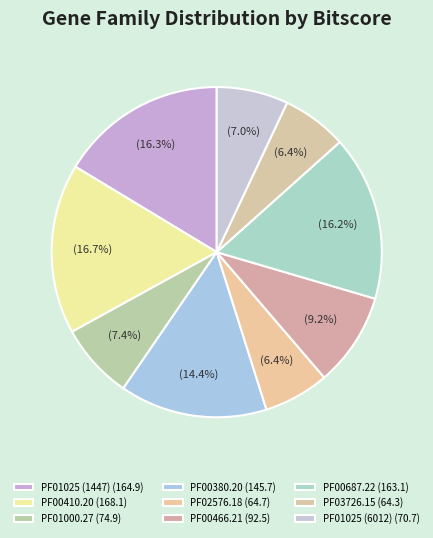

What is the smallest slice in the pie chart?

PF03726.15